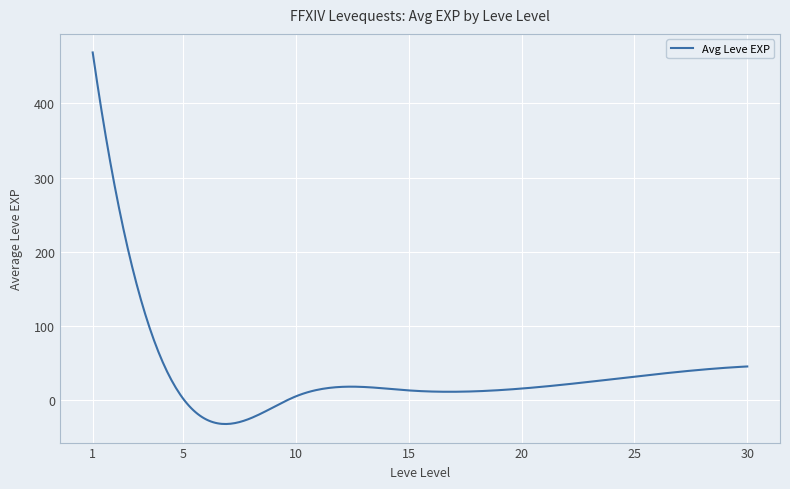

What is the difference between the maximum and minimum values?

500.4